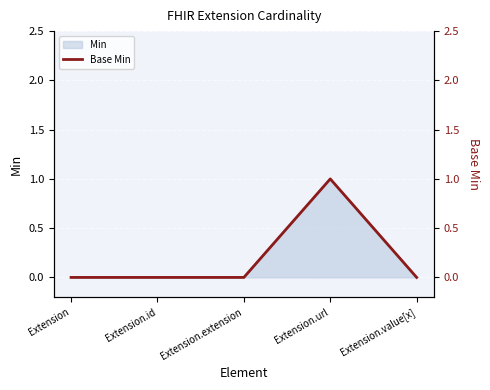

At which label does Min reach its peak?

Extension.url